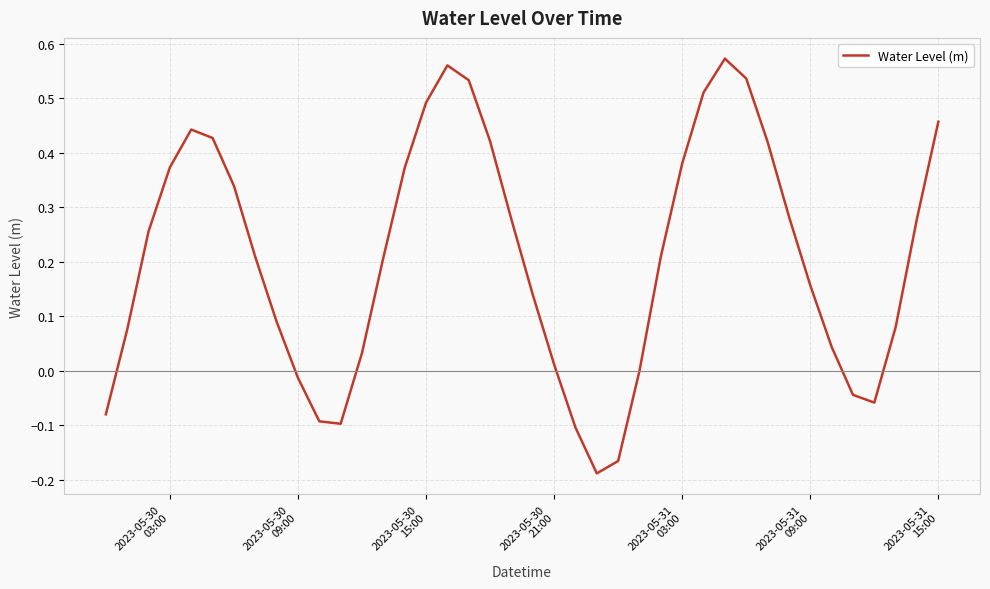

What is the difference between the maximum and minimum values?

0.8